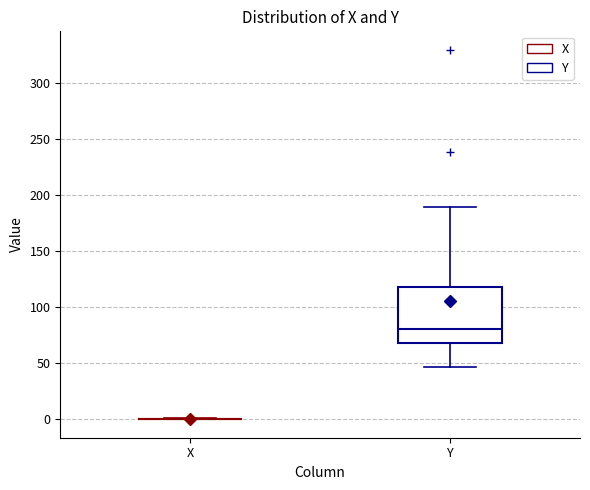

Reading left to right, read every box against the y-axis: the position of its median line, the range the box covers, and the ends of its whiskers. The values are not printed on the chart, so give them approximately, as read against the axis.

X: box collapsed to a line at 0, whiskers 0 to 0
Y: median 80, box 70 to 120, whiskers 45 to 190